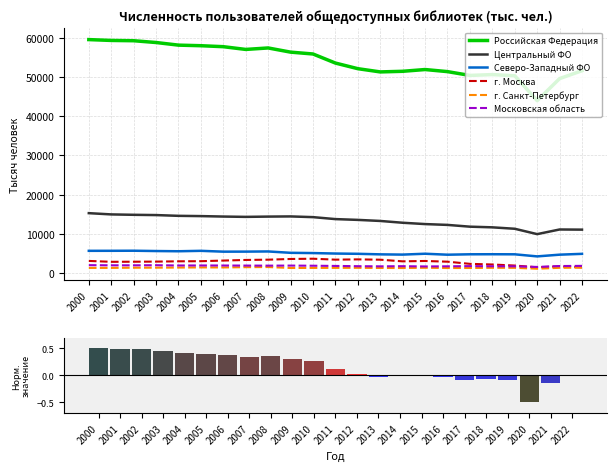

List the labels in order of Московская область value, smallest first.

2020, 2015, 2013, 2019, 2016, 2018, 2012, 2014, 2017, 2021, 2011, 2022, 2010, 2008, 2009, 2007, 2006, 2004, 2005, 2002, 2001, 2003, 2000